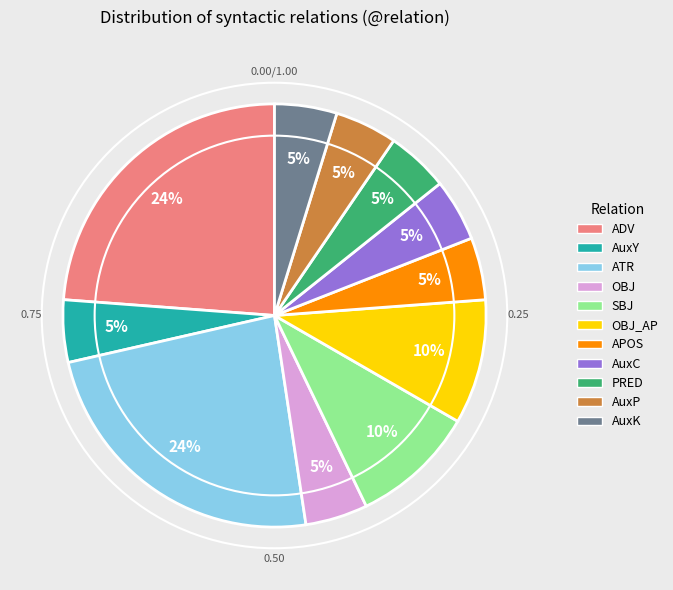

How many slices are in this pie chart?

11